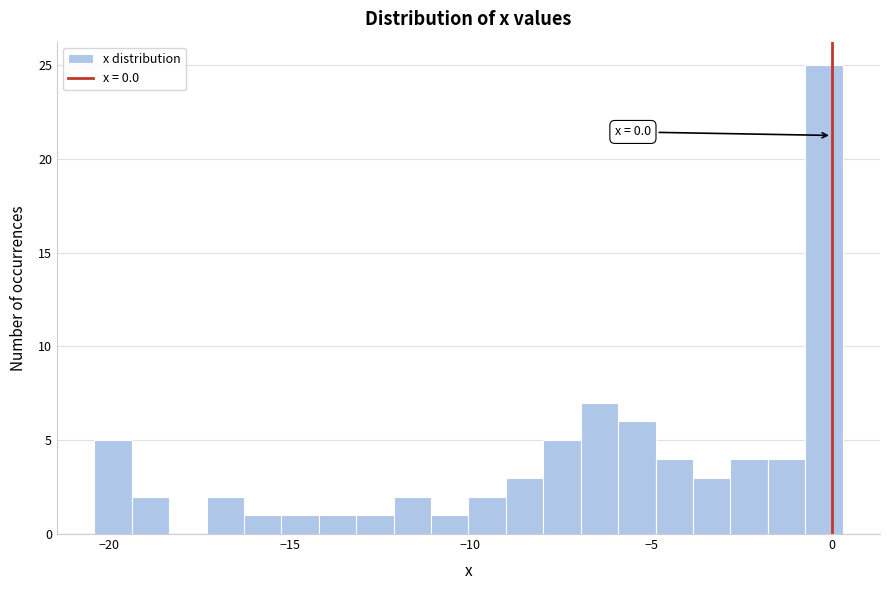

Around what value on the x-axis is the tallest bar? Give the approximate position of its centre, as read against the axis.

0.0